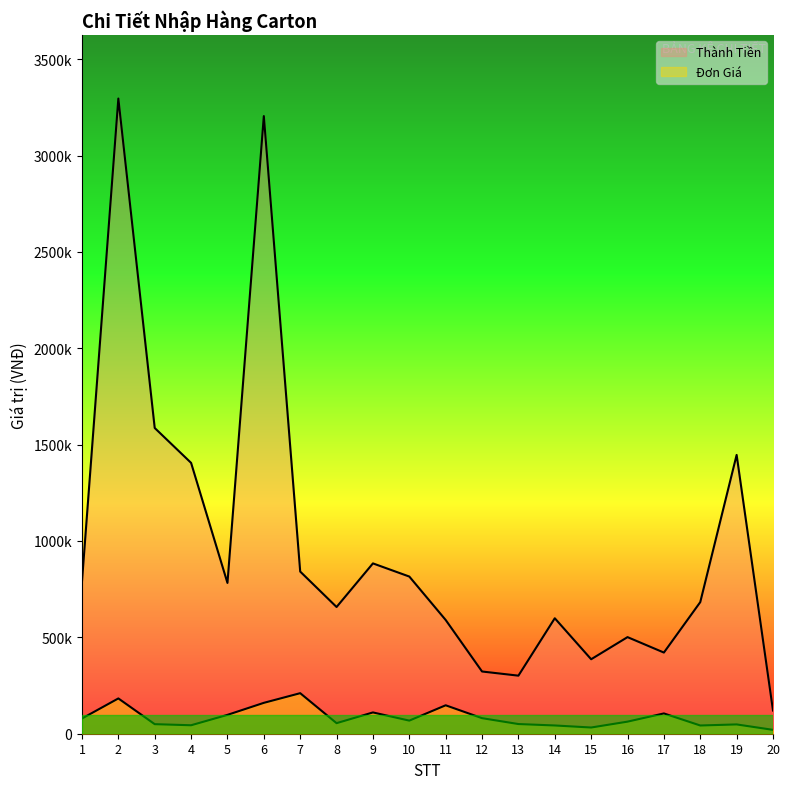

How many values in the Đơn Giá (VNĐ) series are below 67963?

10